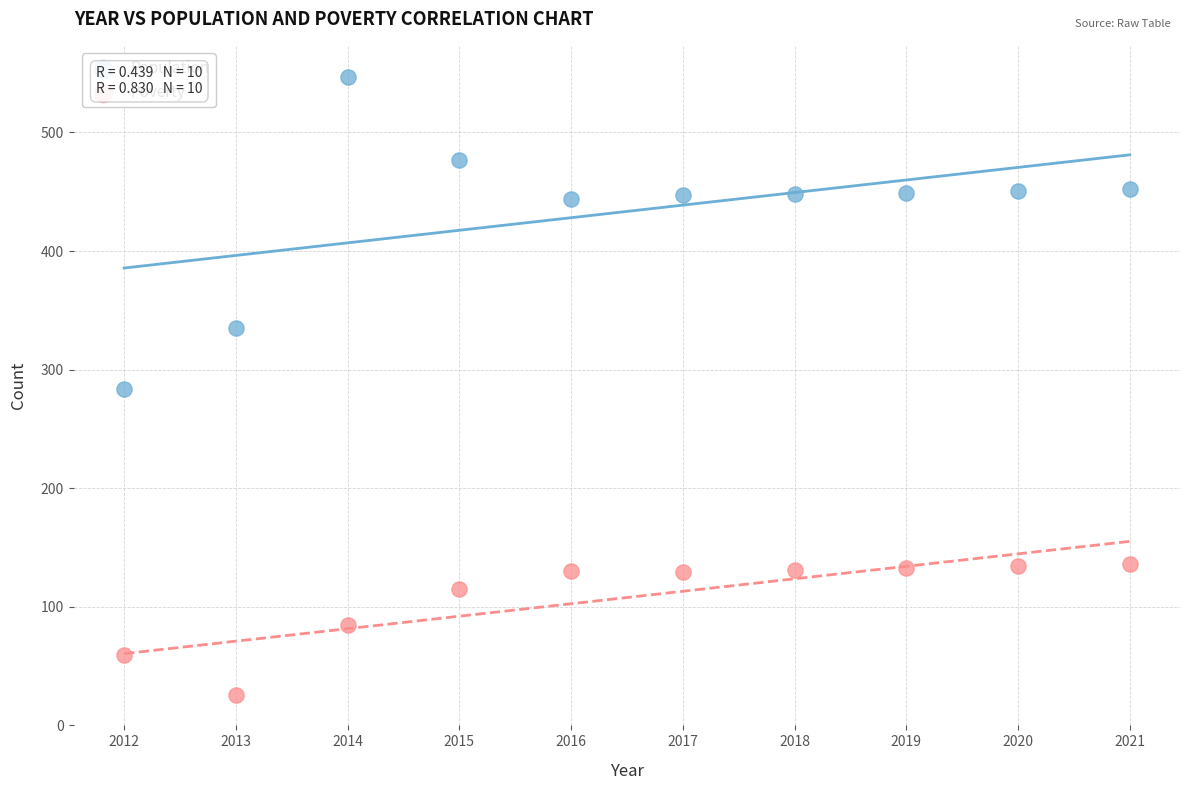

Which series has the widest spread of Y values?

Population